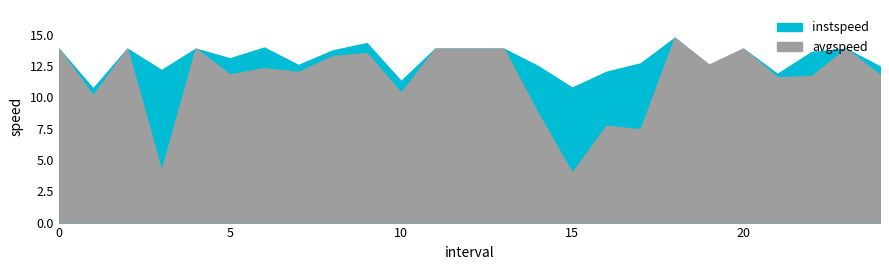

At which category does avgspeed reach its first local valley?

1.0